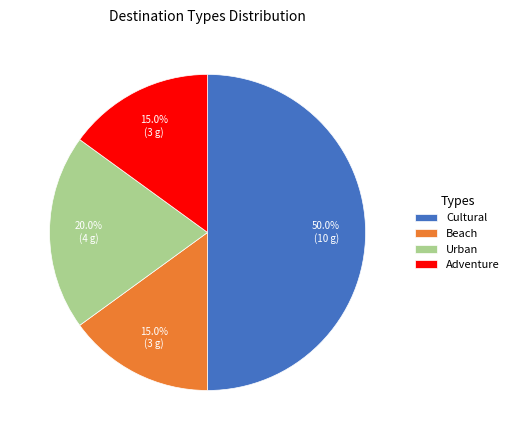

Approximately how many times larger is the value at Urban compared to Beach?

1.3